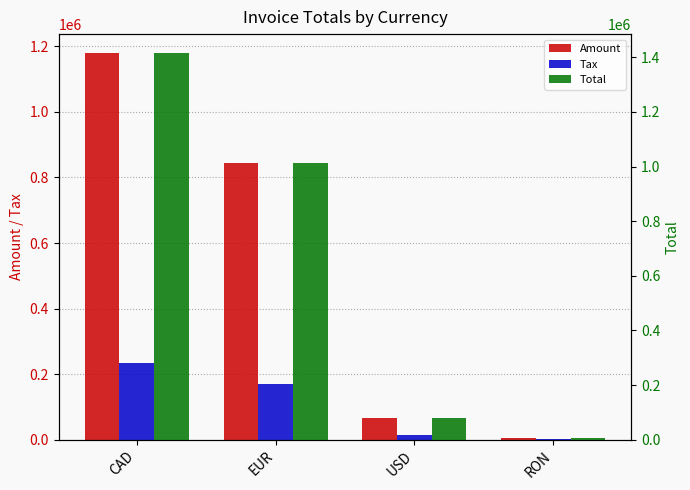

At EUR, list the series in order from largest to smallest.

Total, Amount, Tax